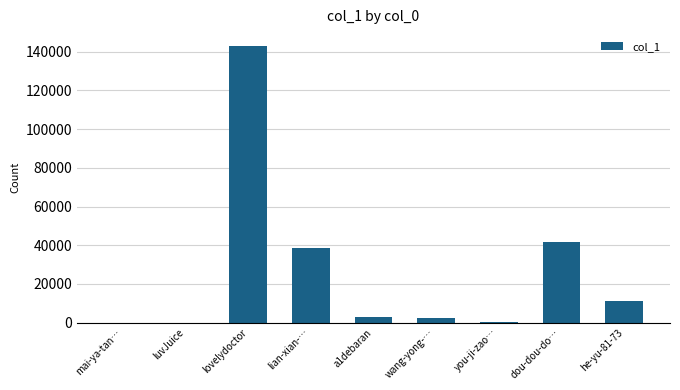

Which category has the highest value across all series?

lovelydoctor